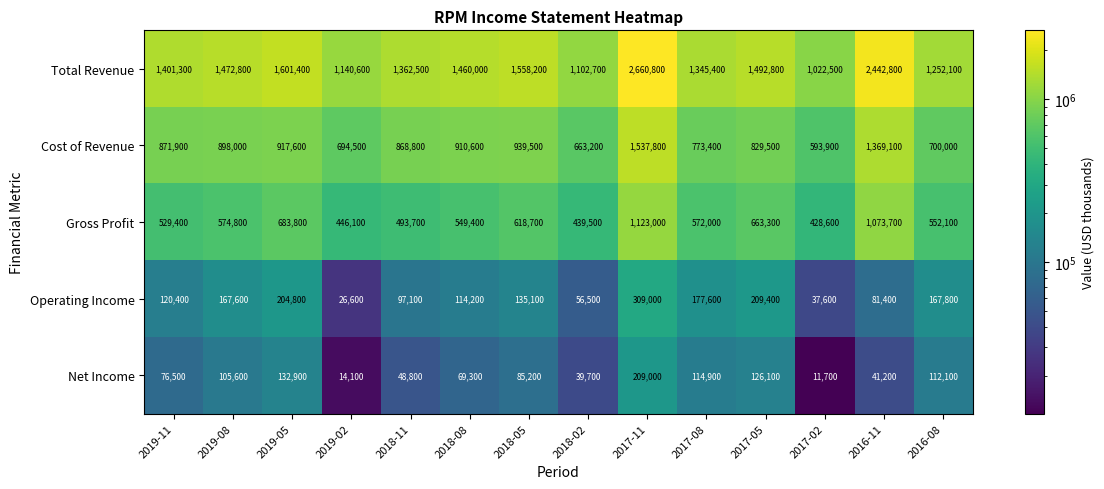

Between 2017-05 and 2017-02, which series saw the biggest shift?

Total Revenue